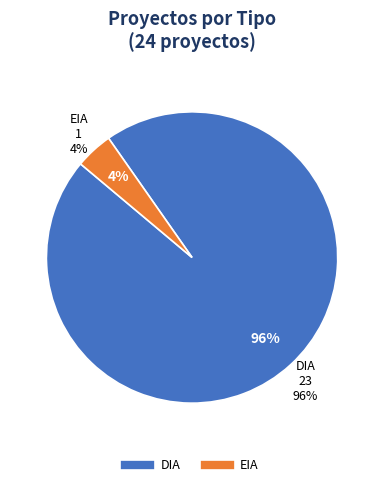

To the nearest percent, what percentage of the pie is DIA?

96%